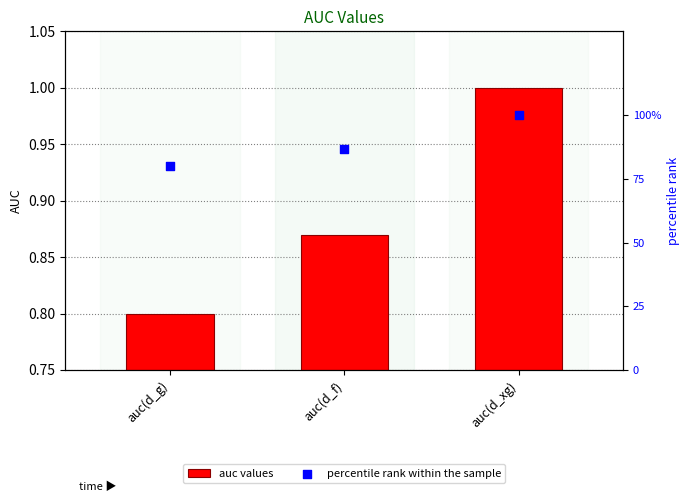

What is the total value across all series at auc(d_f)?

87.1